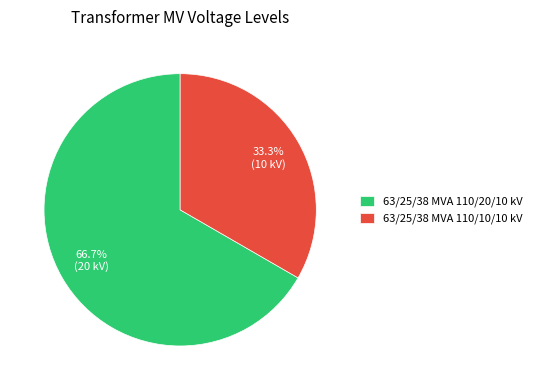

Rank the categories by value from highest to lowest.

63/25/38 MVA 110/20/10 kV, 63/25/38 MVA 110/10/10 kV